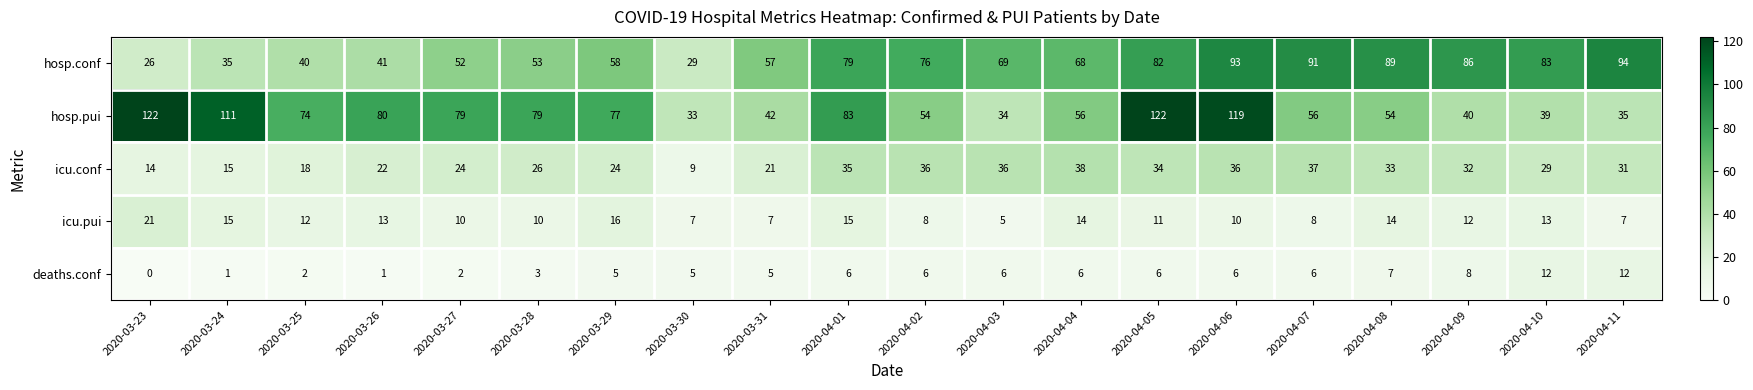

True or false: icu.pui has a value of 7 at 2020-03-31.

True